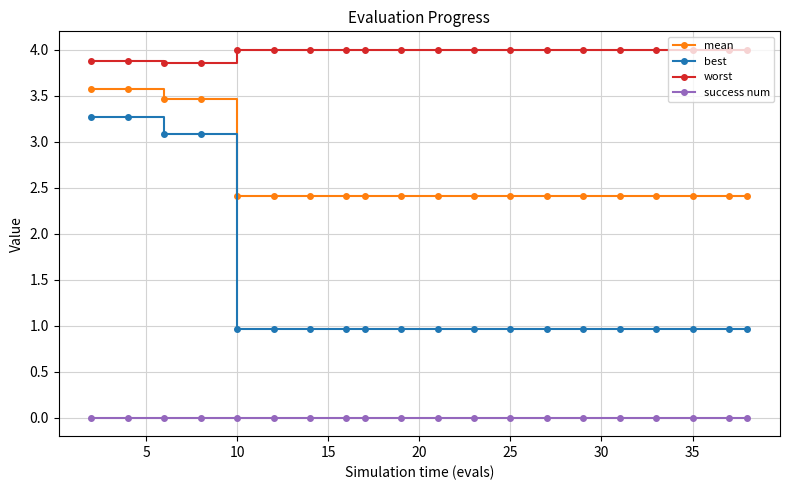

Rank the series by their average value, from lowest to highest.

success num, best, mean, worst